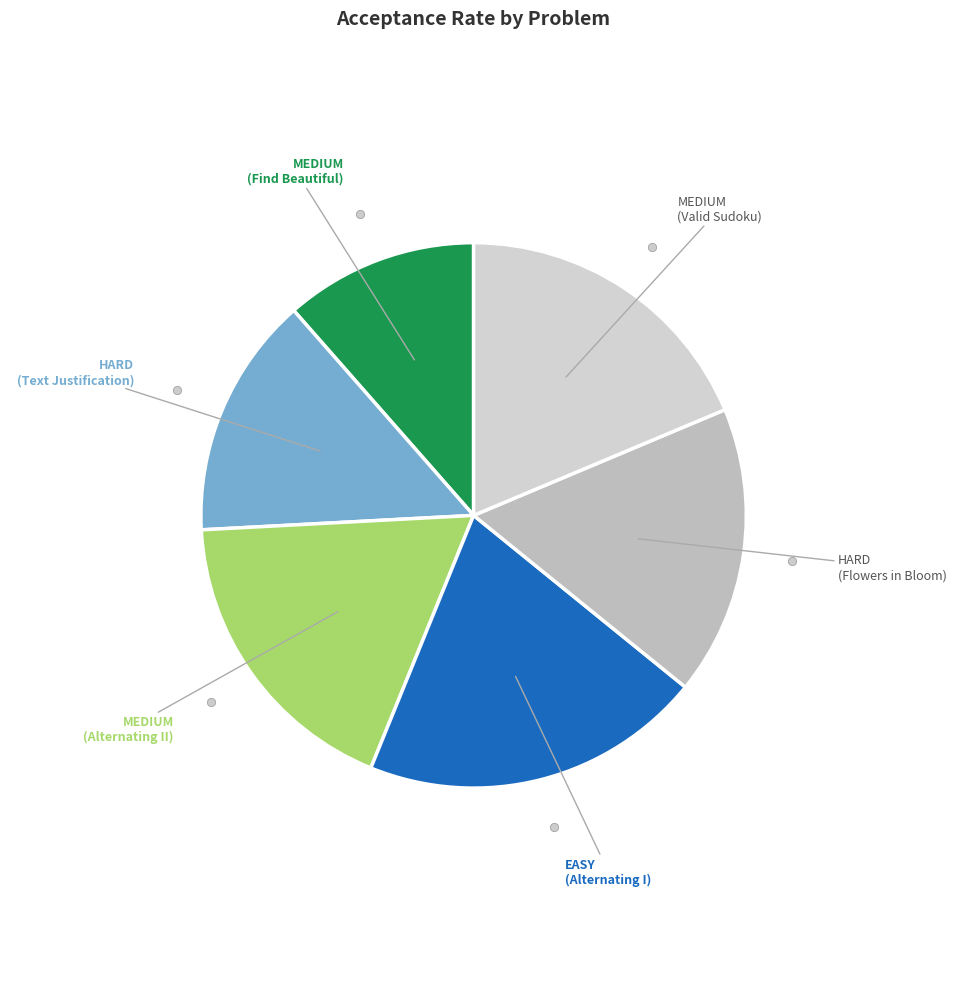

How many segments does this pie chart have?

6